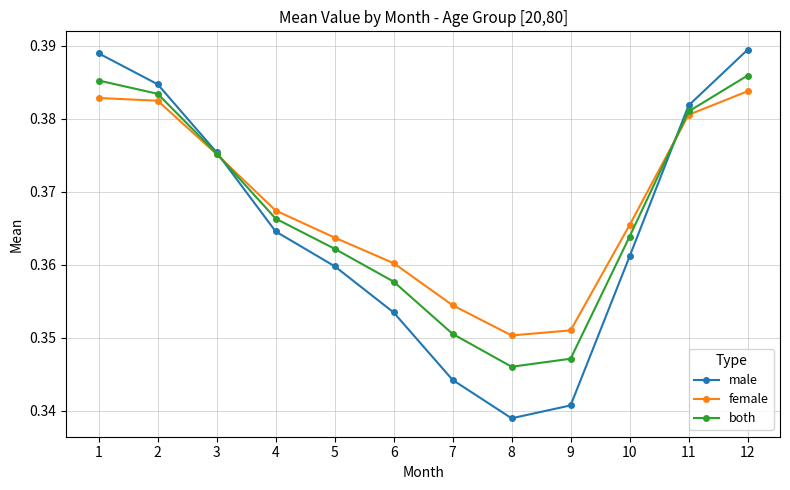

At how many categories does at least one series exceed 0?

12